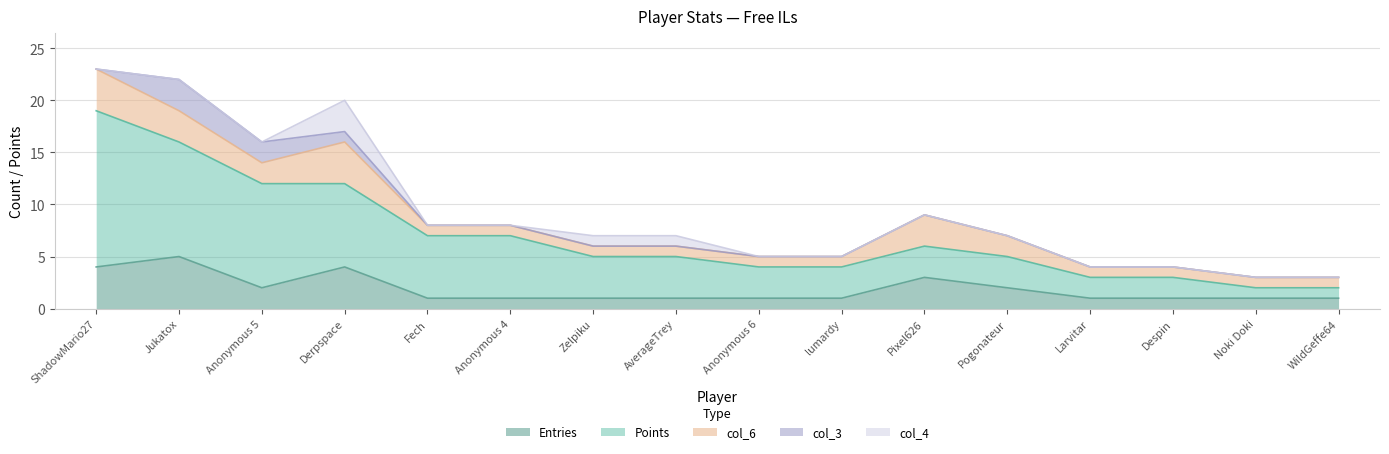

What is the spread (max minus min) of values at Anonymous 6?

3